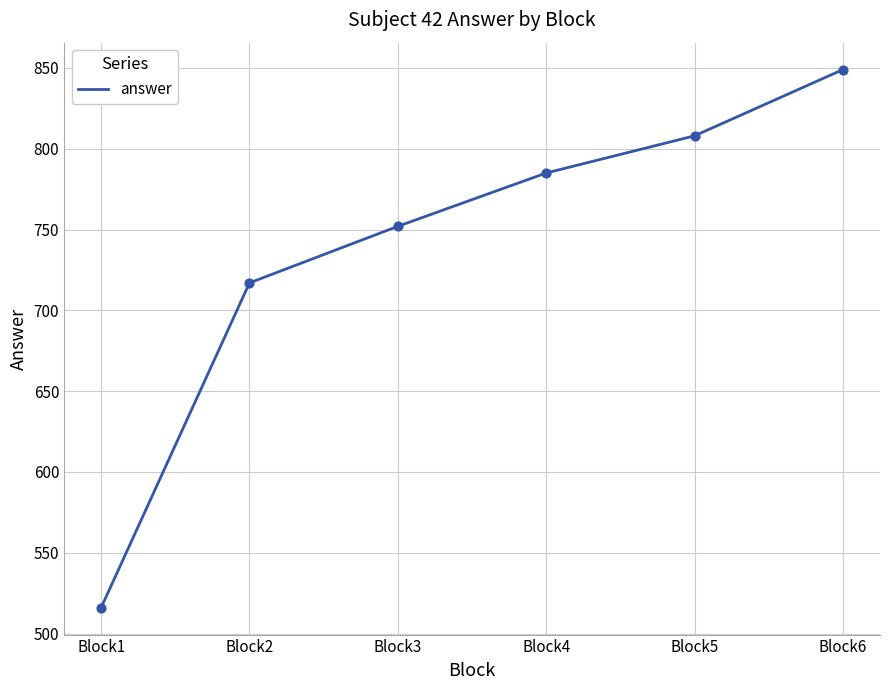

Which has a higher value, Block1 or Block6?

Block6